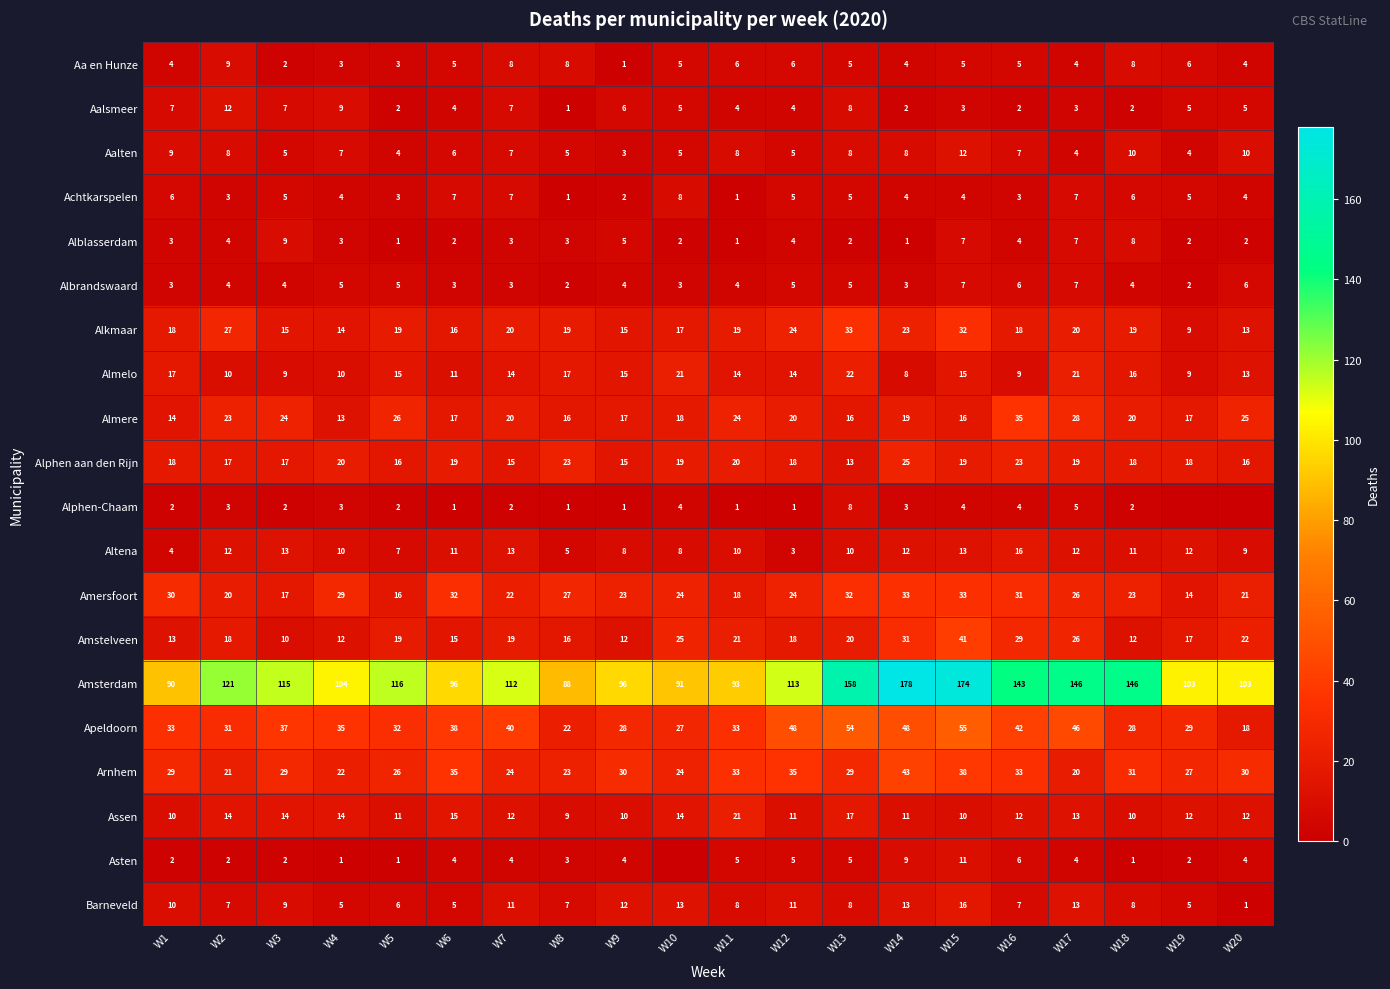

How many series are shown in this chart?

20